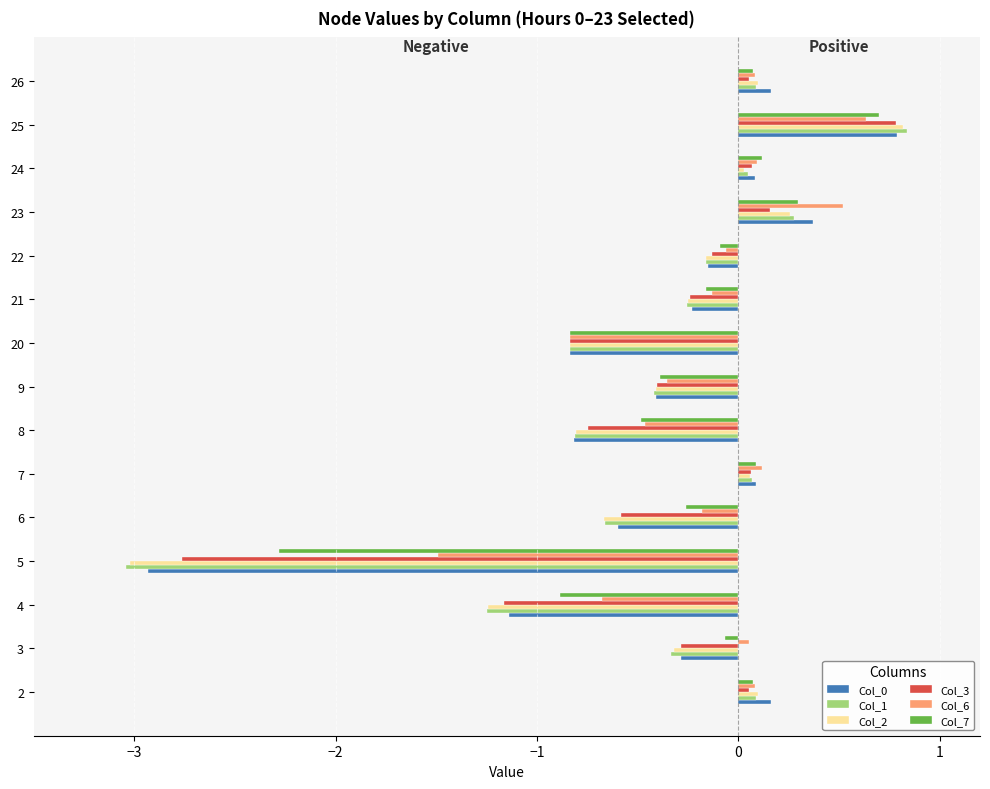

The value of Col_6 at 3 is 0.1. True or false?

True